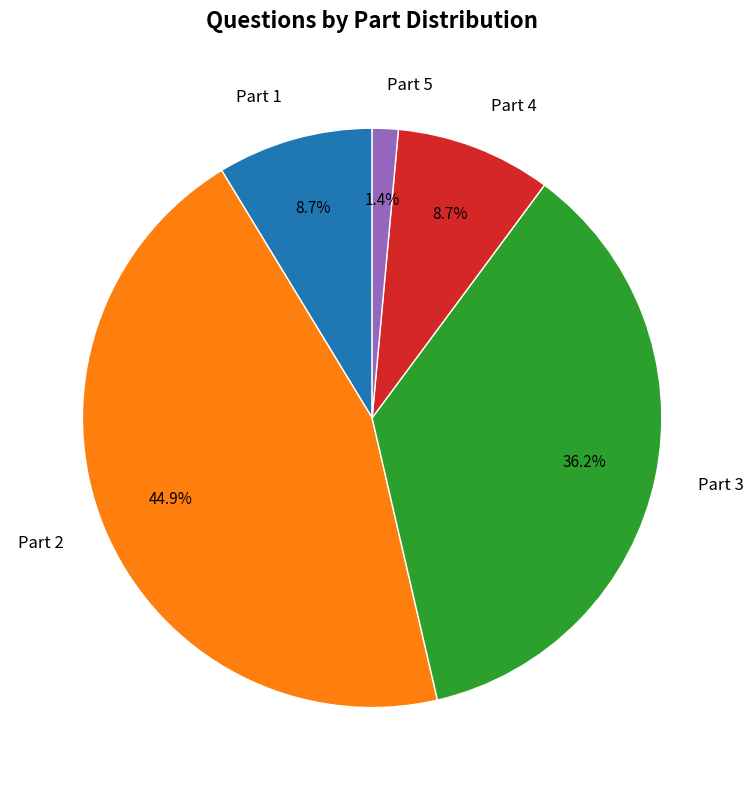

Is Part 4 the majority of the pie?

No